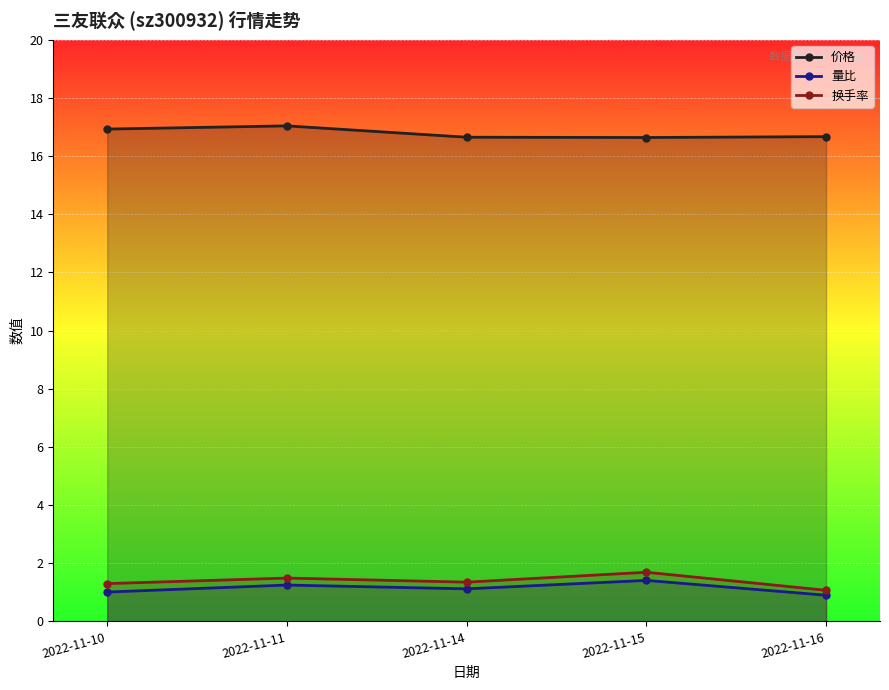

What are all the series names shown in the legend?

价格, 量比, 换手率